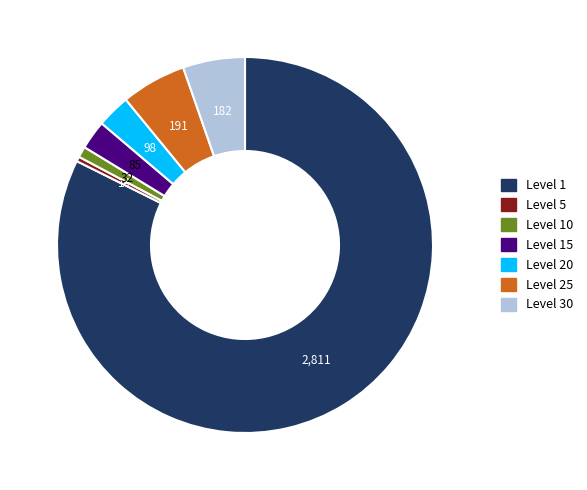

Does any single category account for the majority?

Yes